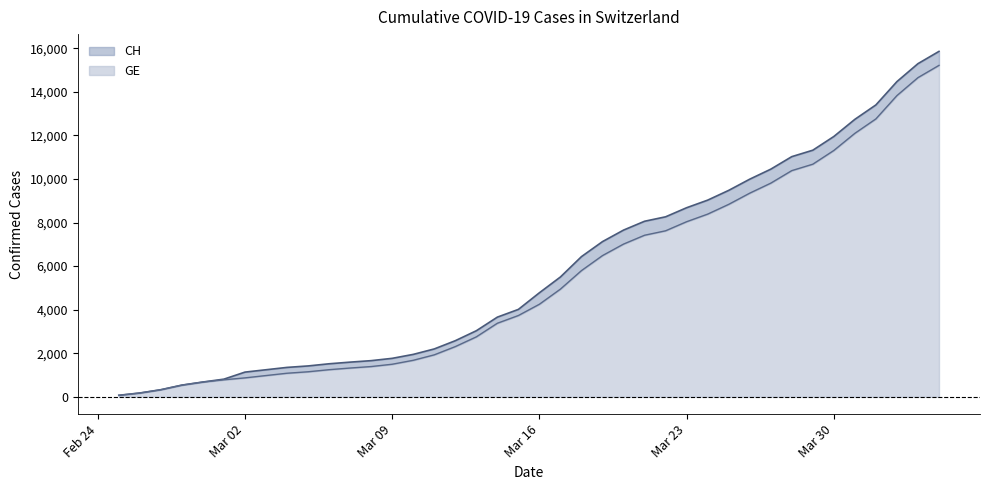

What is the sum of the GE values at 2020-04-03 and 2020-03-11?

16580